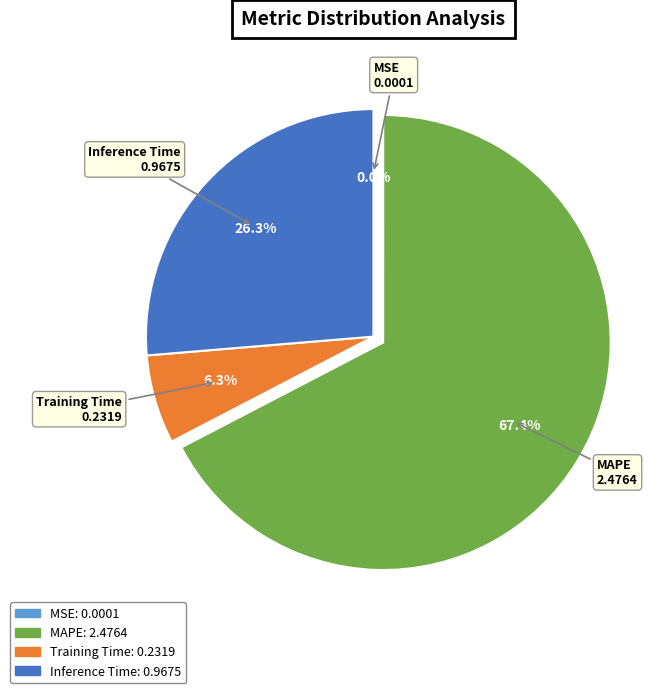

What percentage do Inference Time and MAPE together represent?

93.7%